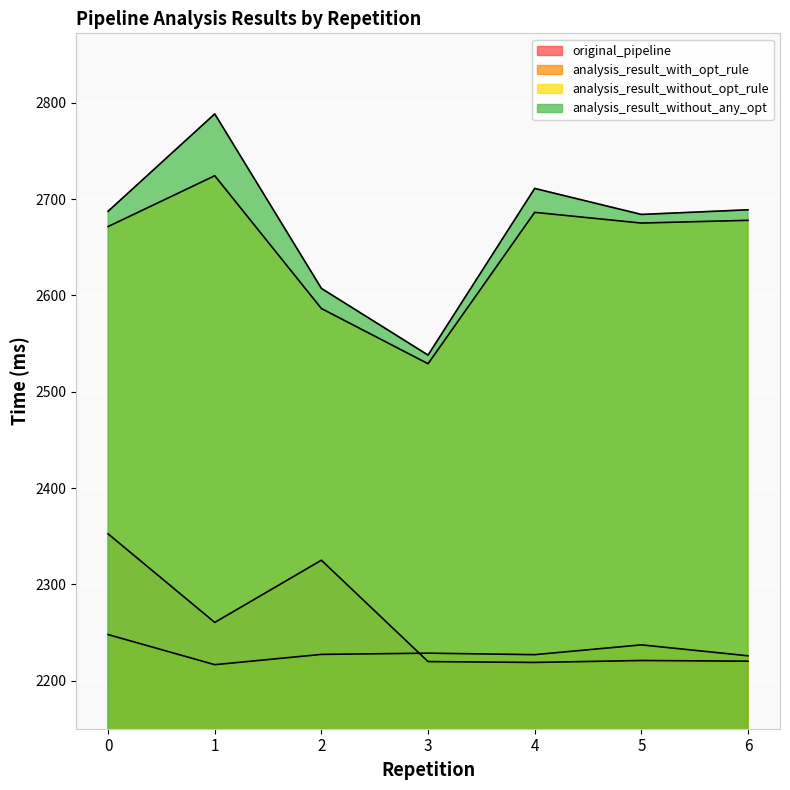

True or false: original_pipeline and analysis_result_without_any_opt intersect in this chart.

False